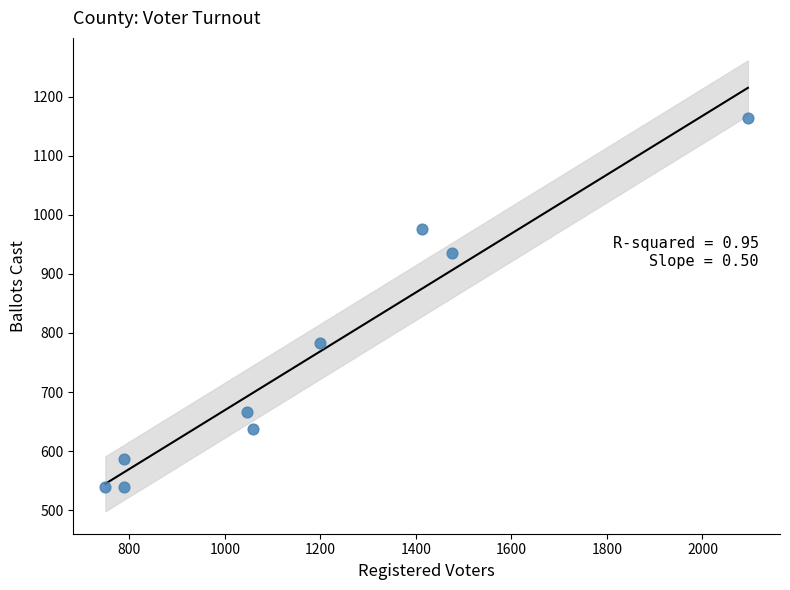

What Y value in the scatter plot is closest to 851?

783